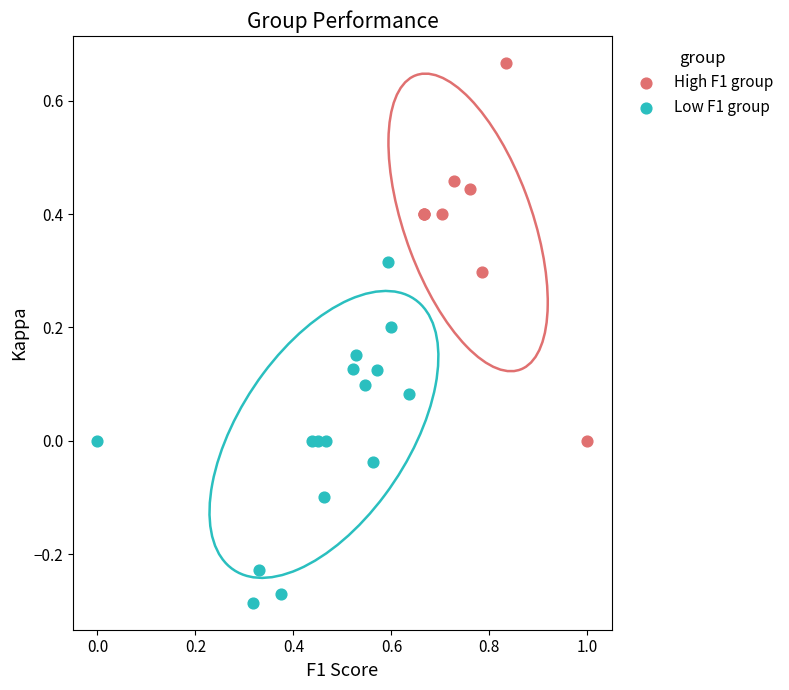

Which series contains the highest Y value?

High F1 group